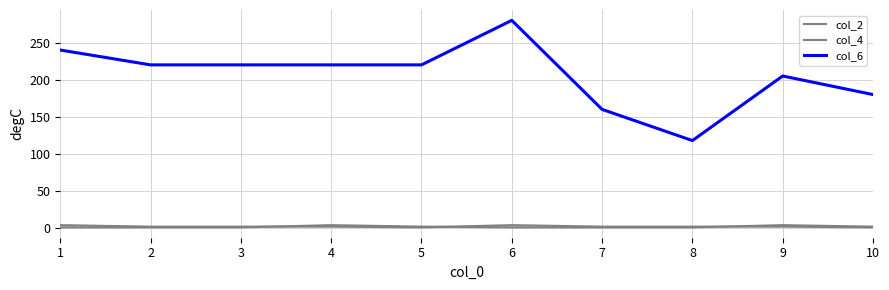

Does the chart display data point markers on the line(s)?

No